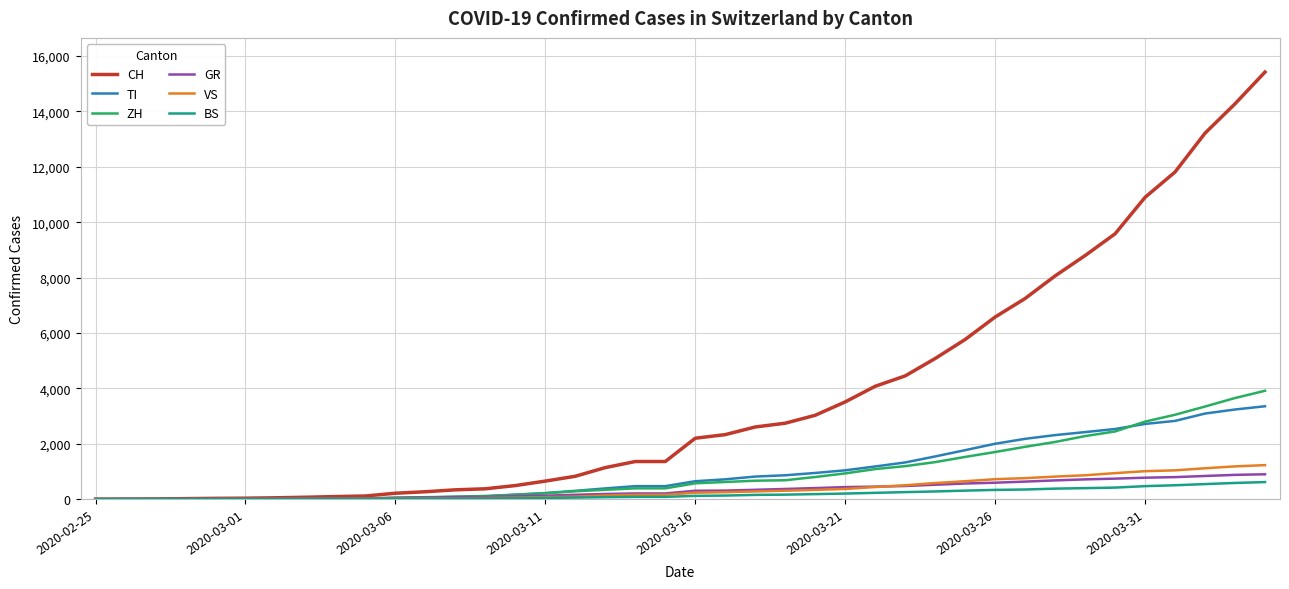

What is the average value of the BS series?

177